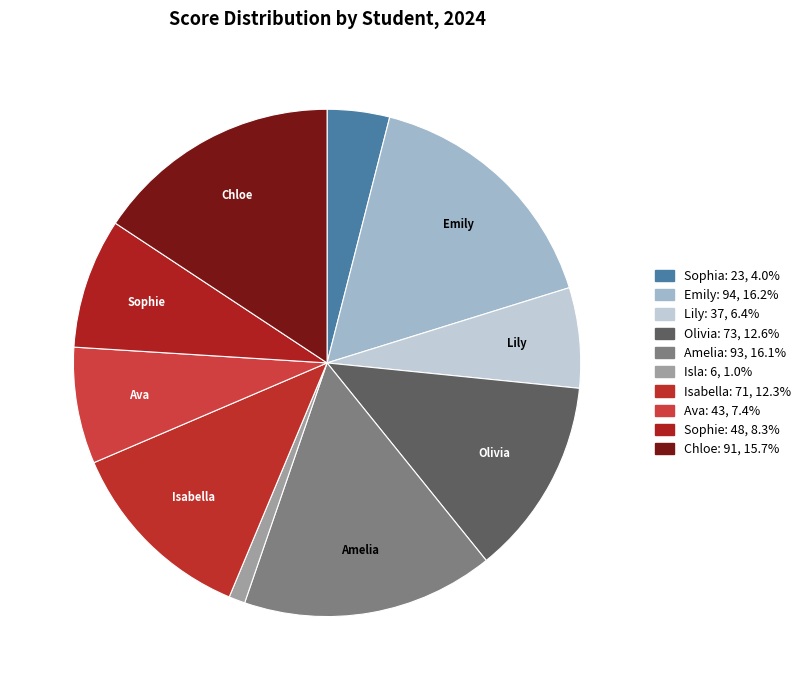

How many slices are in this pie chart?

10